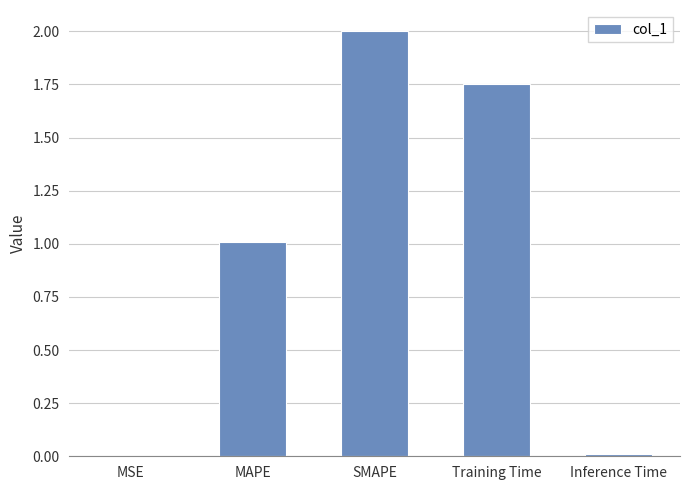

Count the number of categories in the chart.

5